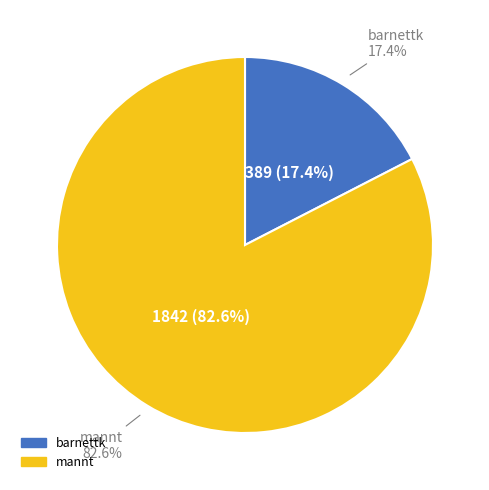

Which category has the smallest portion of the pie?

barnettk